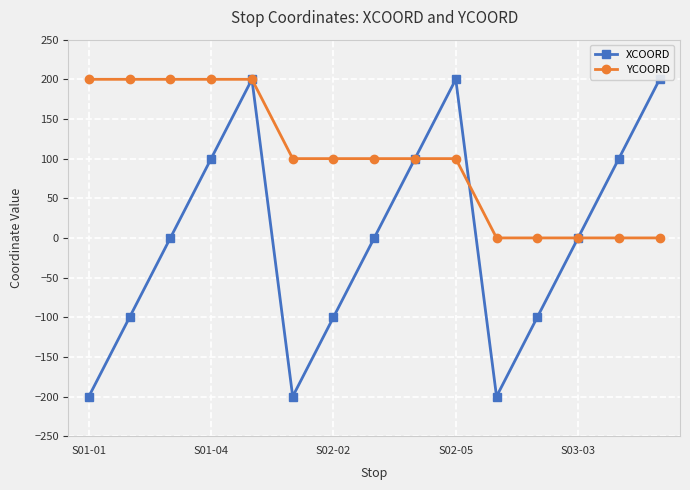

List the series in order of their overall mean, lowest first.

XCOORD, YCOORD